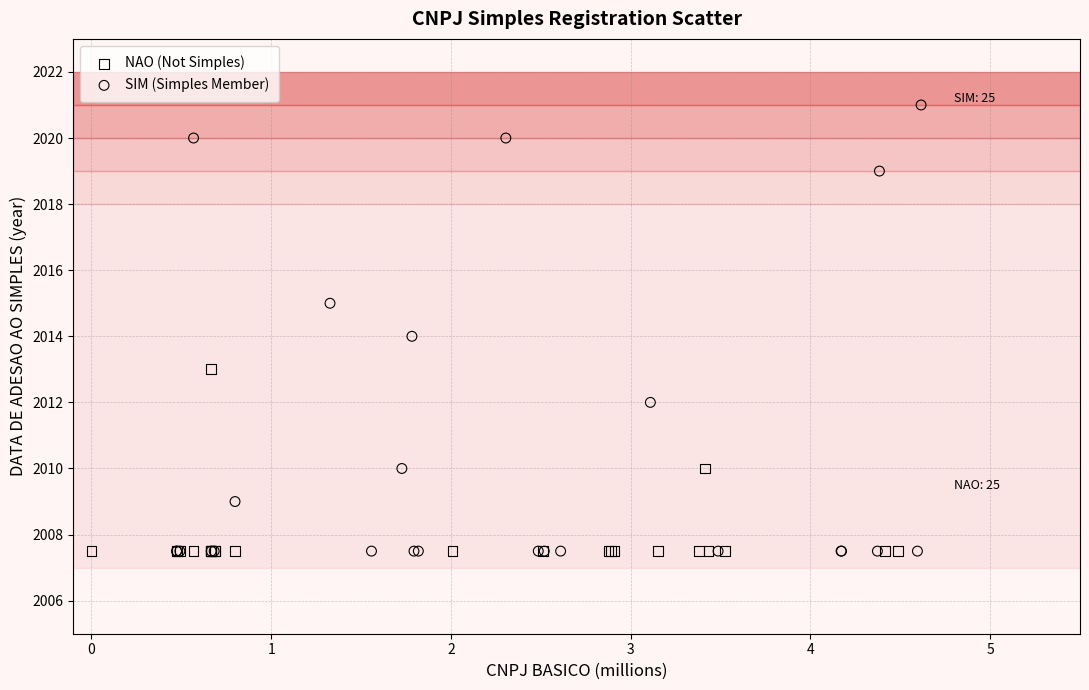

What are all the series names shown in the legend?

NAO (Not Simples), SIM (Simples Member)